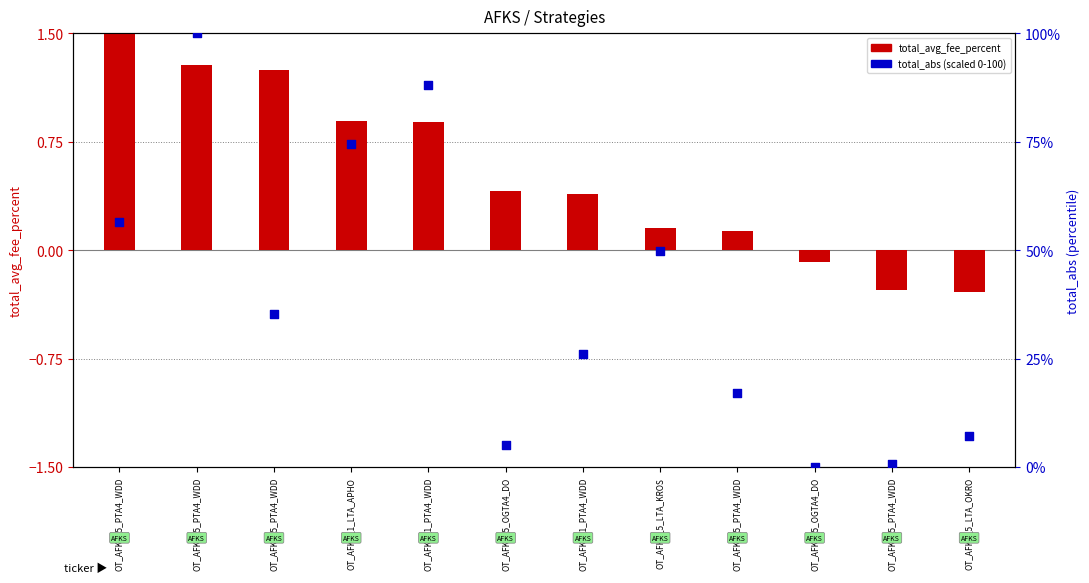

Is the value of total_abs (scaled) at OT_AFKS_5_PTA4_WDD greater than the value of total_avg_fee_percent at OT_AFKS_5_PTA4_WDD?

Yes